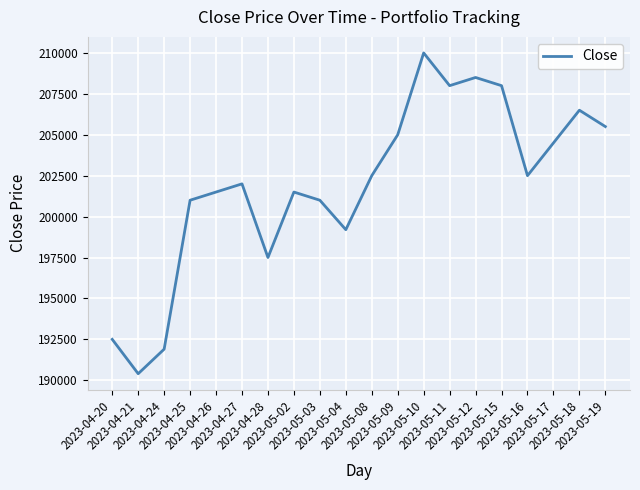

The value at 2023-05-09 is 317717. True or false?

False